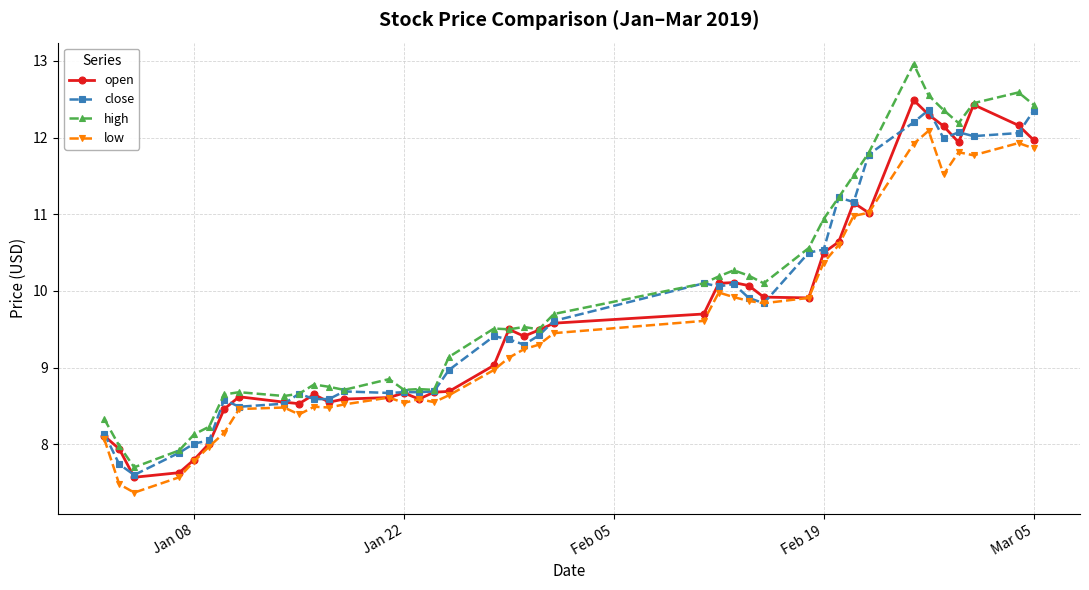

True or false: low and high cross at least once.

False